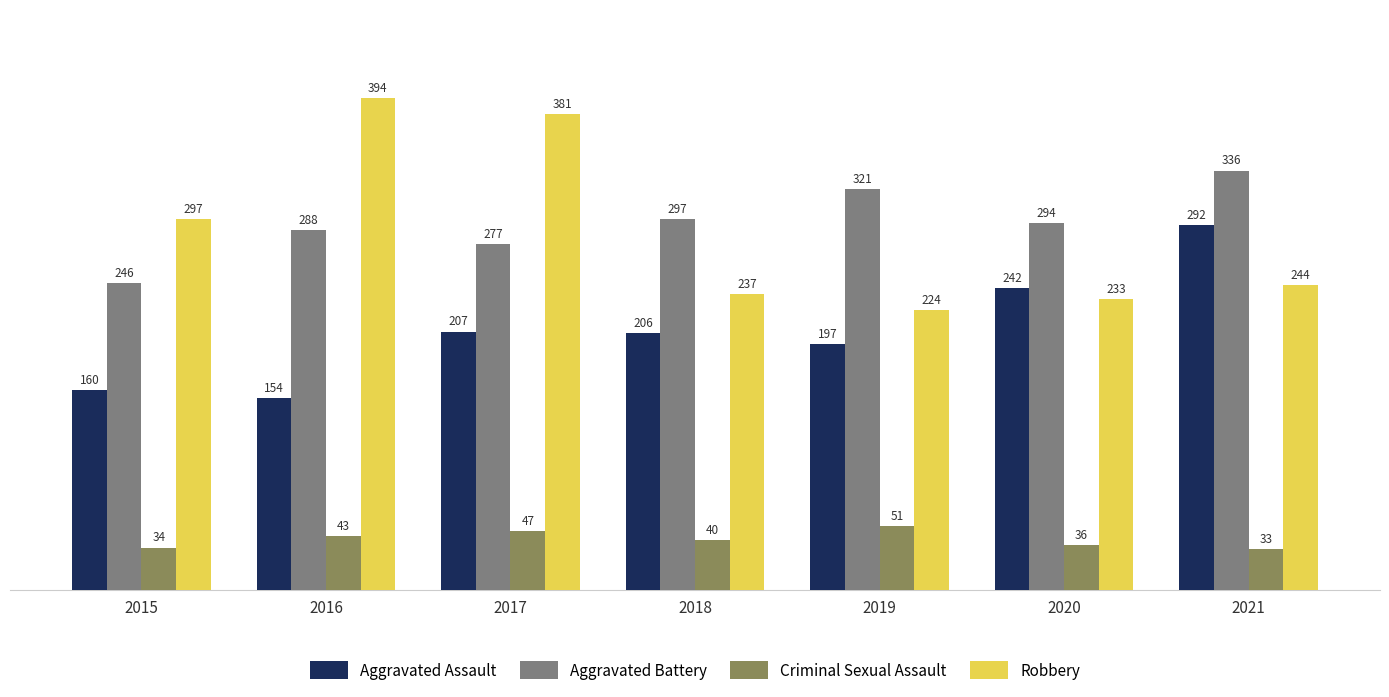

The value of Aggravated Battery at 2018 is 473. True or false?

False